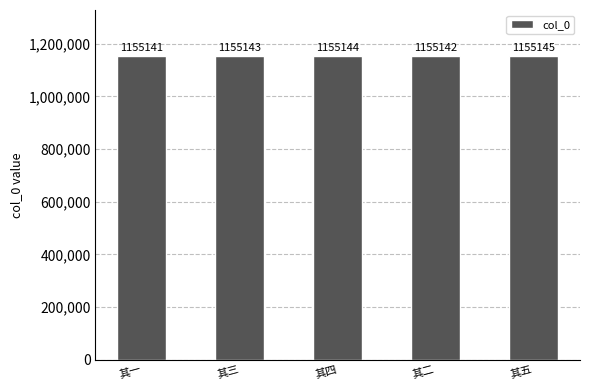

How many bars are there in total?

5